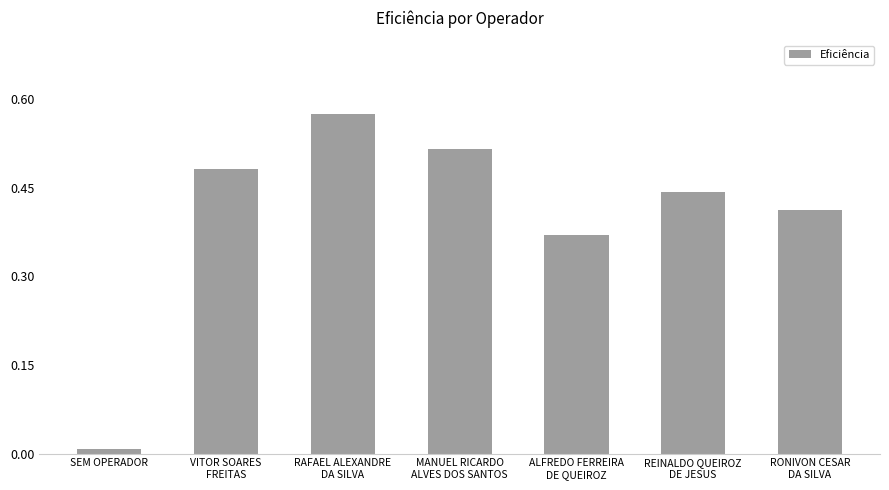

Rank the categories by value from lowest to highest.

SEM OPERADOR, ALFREDO FERREIRA
DE QUEIROZ, RONIVON CESAR
DA SILVA, REINALDO QUEIROZ
DE JESUS, VITOR SOARES
FREITAS, MANUEL RICARDO
ALVES DOS SANTOS, RAFAEL ALEXANDRE
DA SILVA